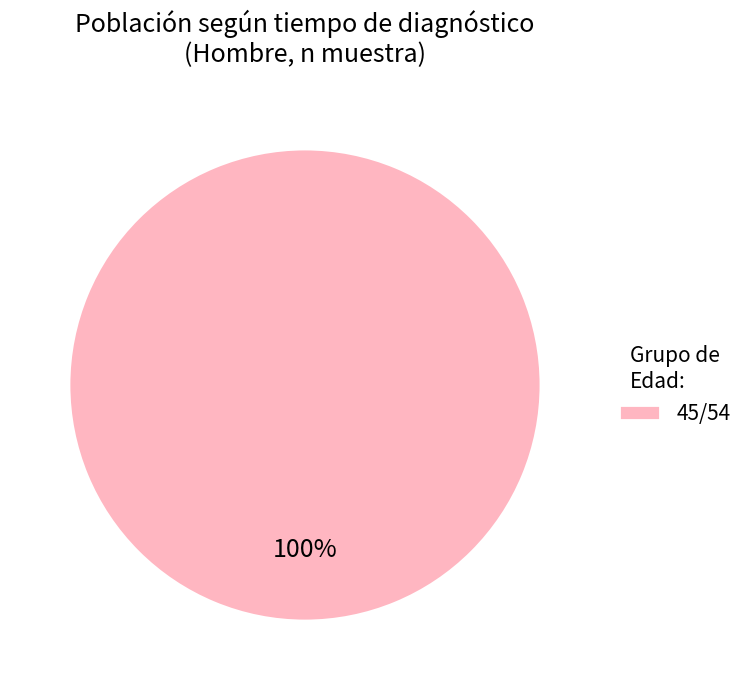

Rank the categories by value from highest to lowest.

45/54